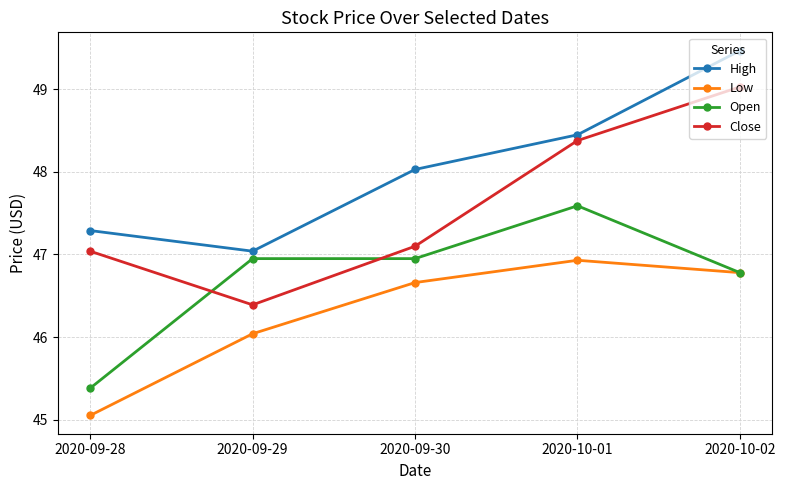

What are all the series names shown in the legend?

High, Low, Open, Close